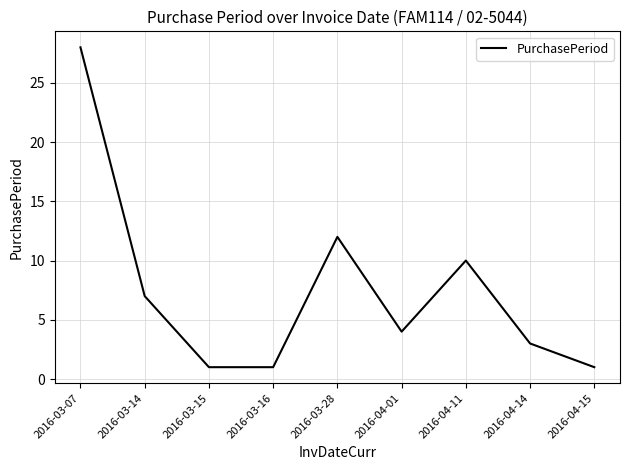

Reading right to left, list all the values displayed in this chart.

1	3	10	4	12	1	1	7	28